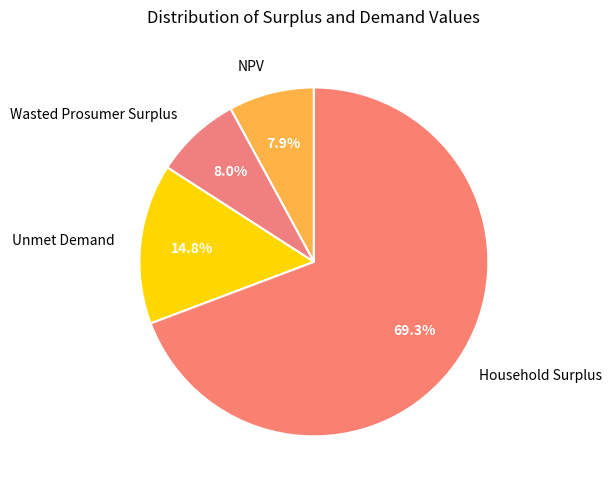

Which slice is the largest?

Household Surplus